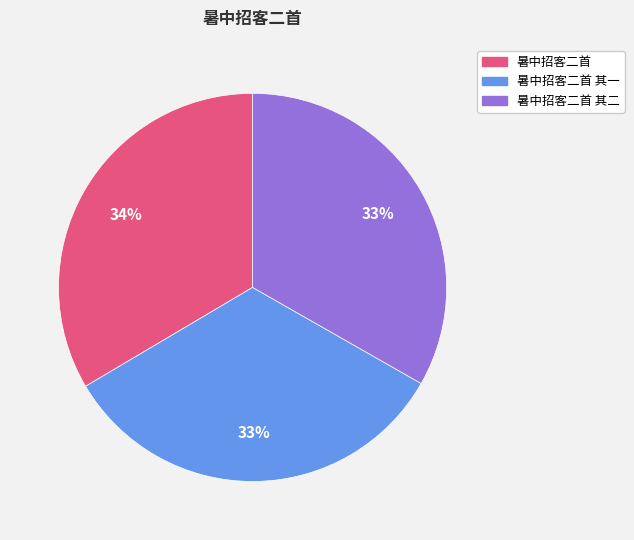

To the nearest percent, what is the average slice percentage?

33%